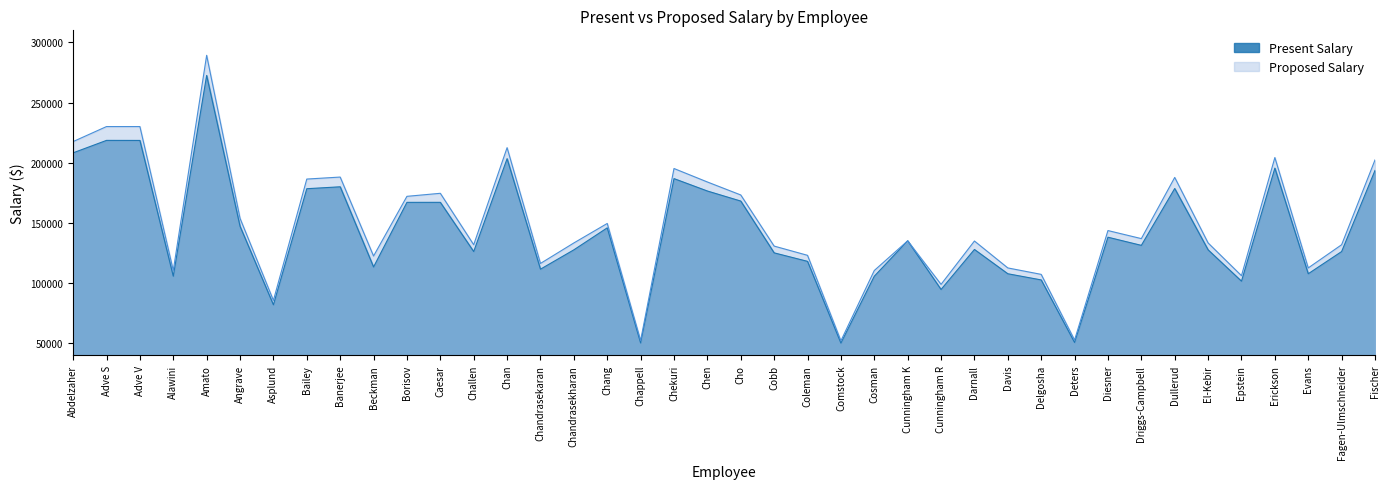

What value does the Proposed Salary series have at Epstein?

106022.0